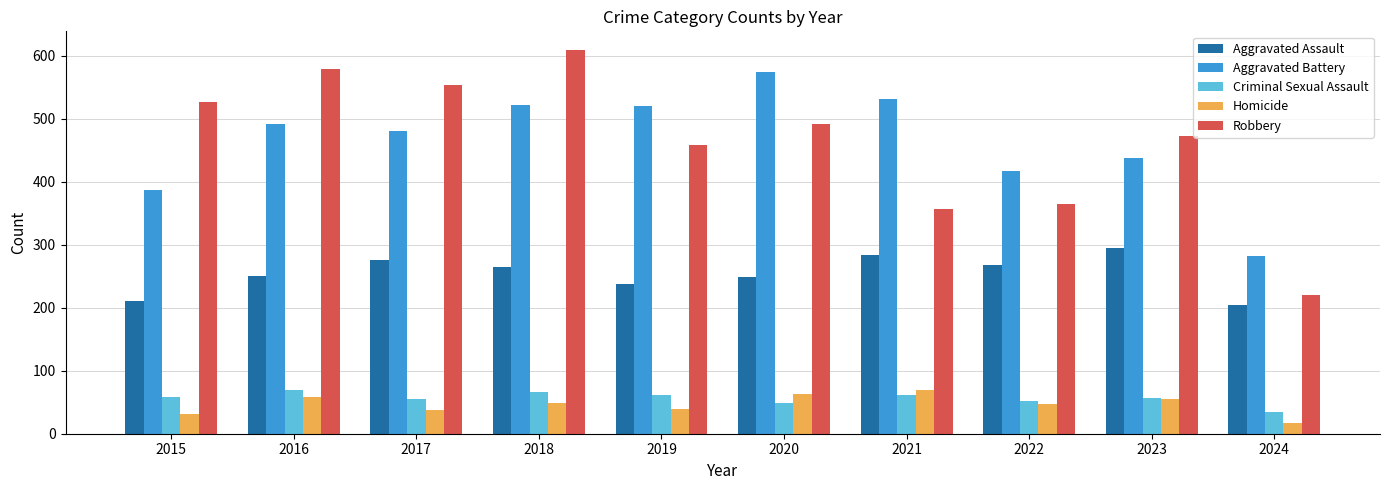

The Aggravated Battery series shows 265 at 2015. True or false?

False